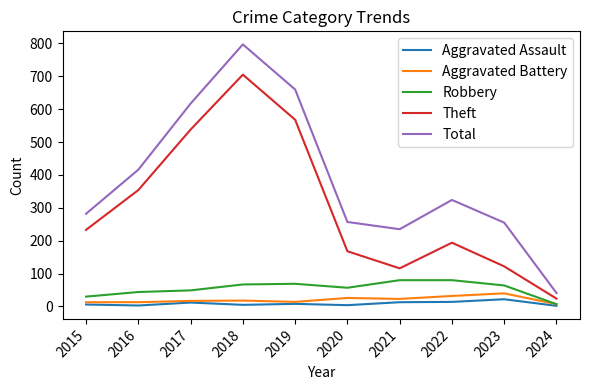

What is the smallest value displayed?

2